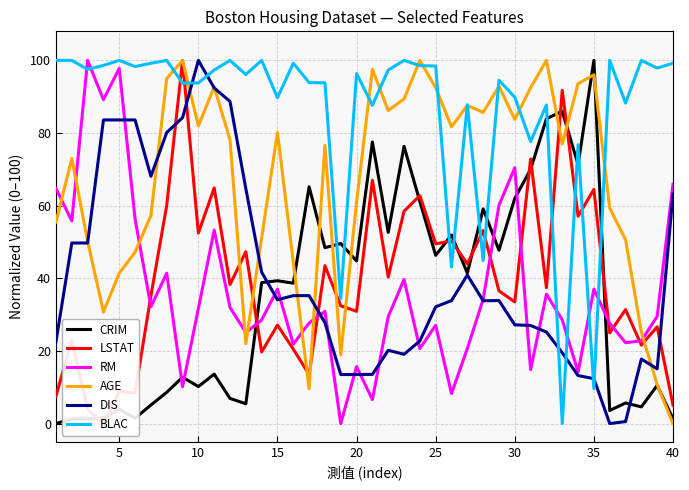

How many intersections are there between CRIM and RM?

6